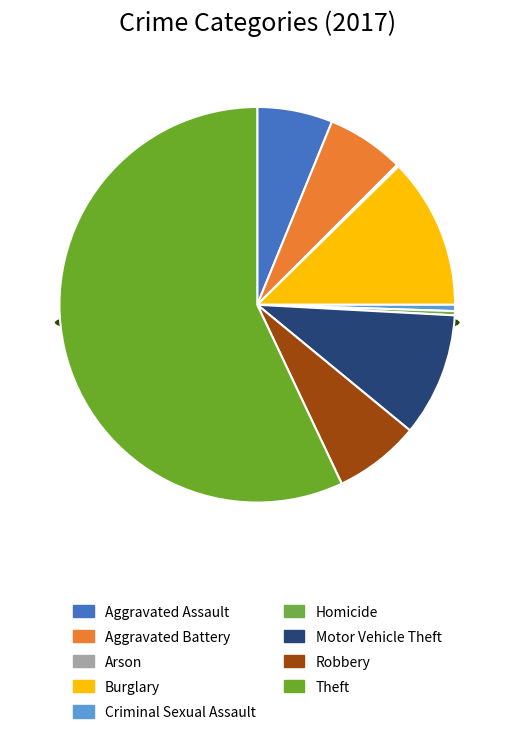

Is there any slice that represents more than half of the pie?

Yes